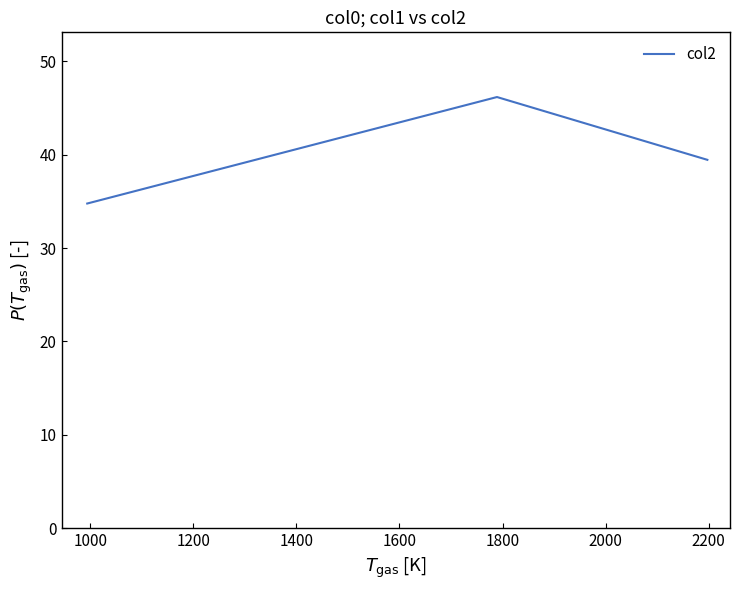

What is the average value?

40.1